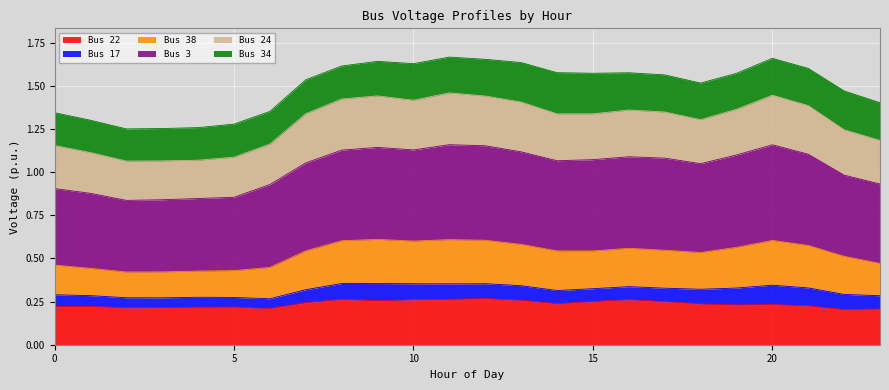

What value does the Bus 3 series have at 16?

1.1